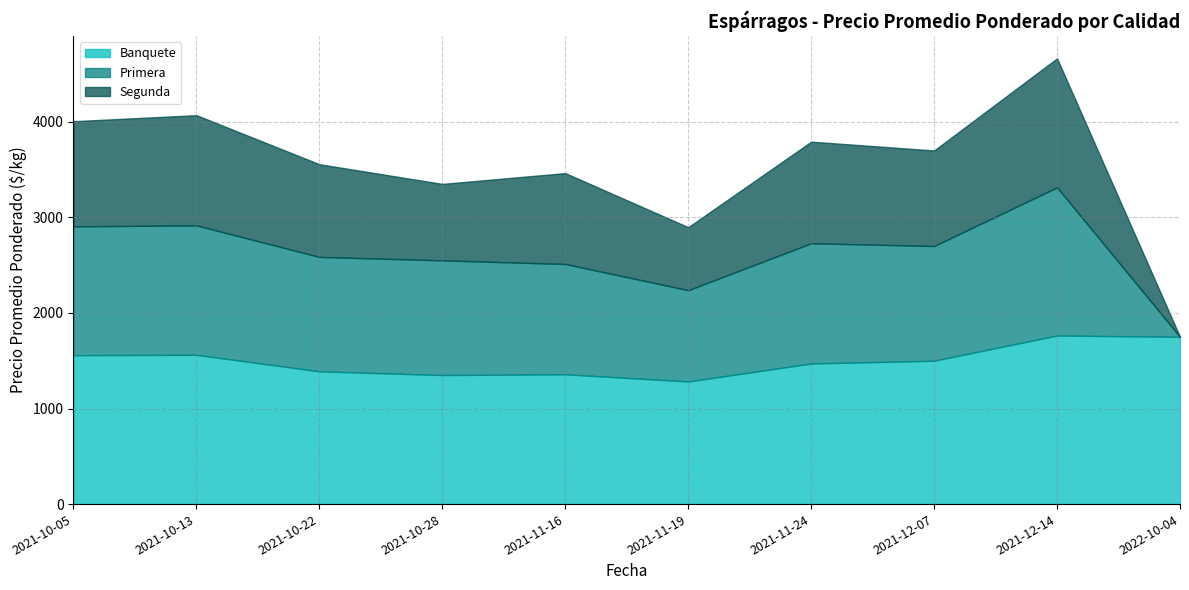

What are all the series names shown in the legend?

Banquete, Primera, Segunda